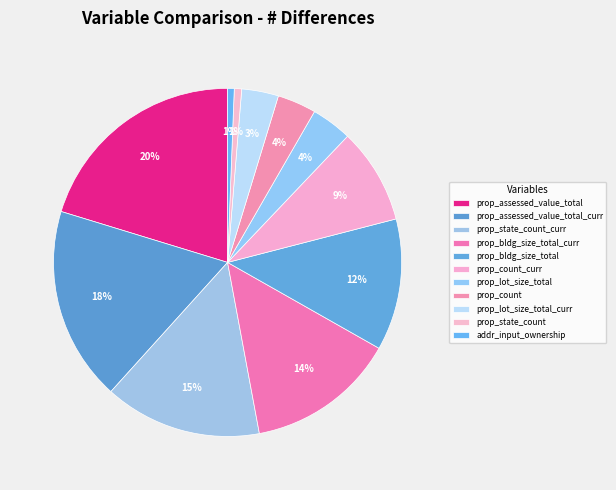

The prop_state_count_curr slice represents 26% of the pie. True or false?

False